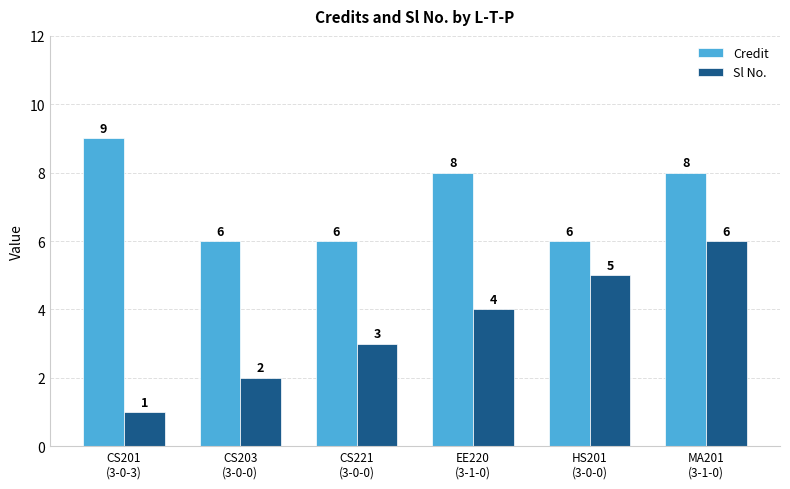

Where is Sl No. nearest to the value 3?

CS221
(3-0-0)